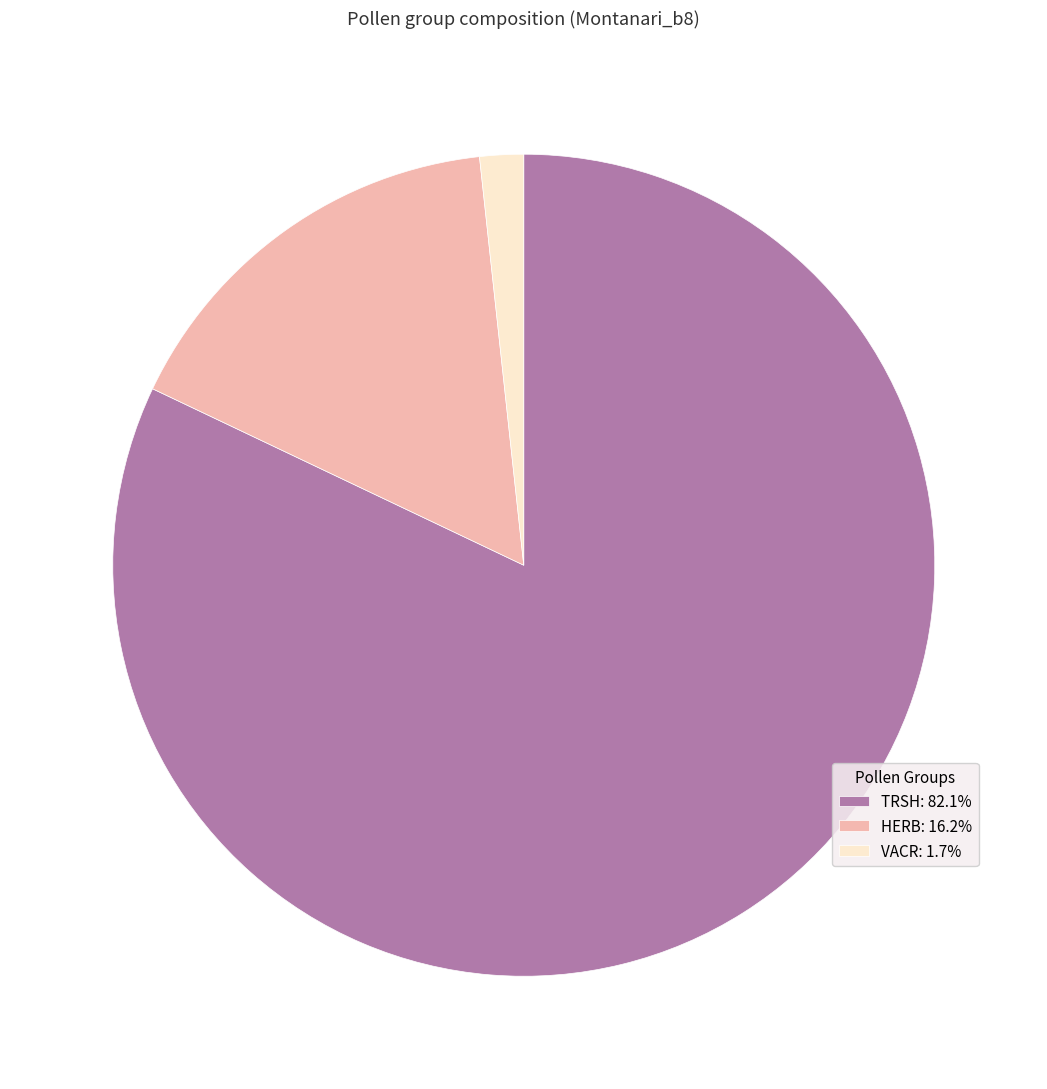

How many slices are in this pie chart?

3